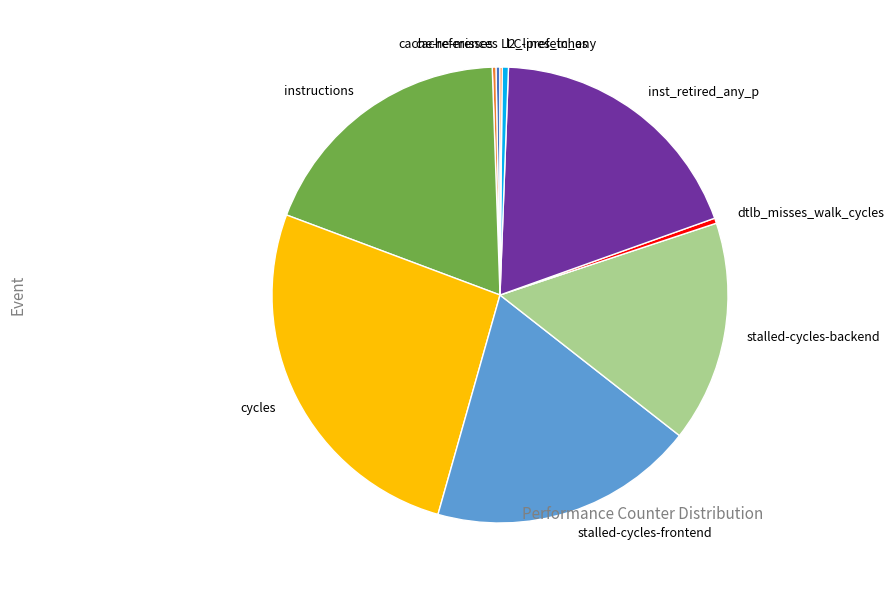

Is there any slice that represents more than half of the pie?

No